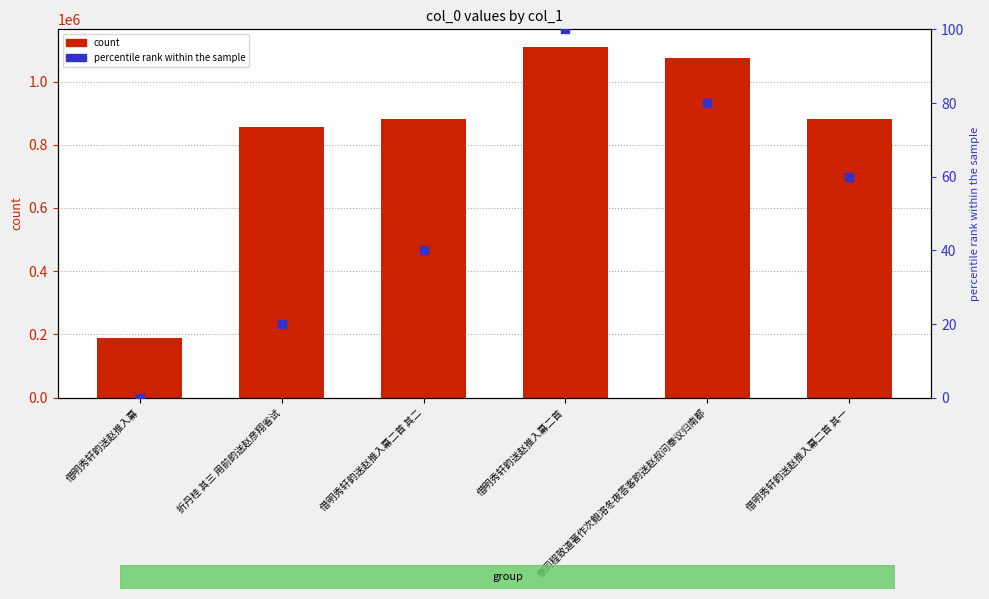

Which series reaches the maximum Y coordinate?

col_0